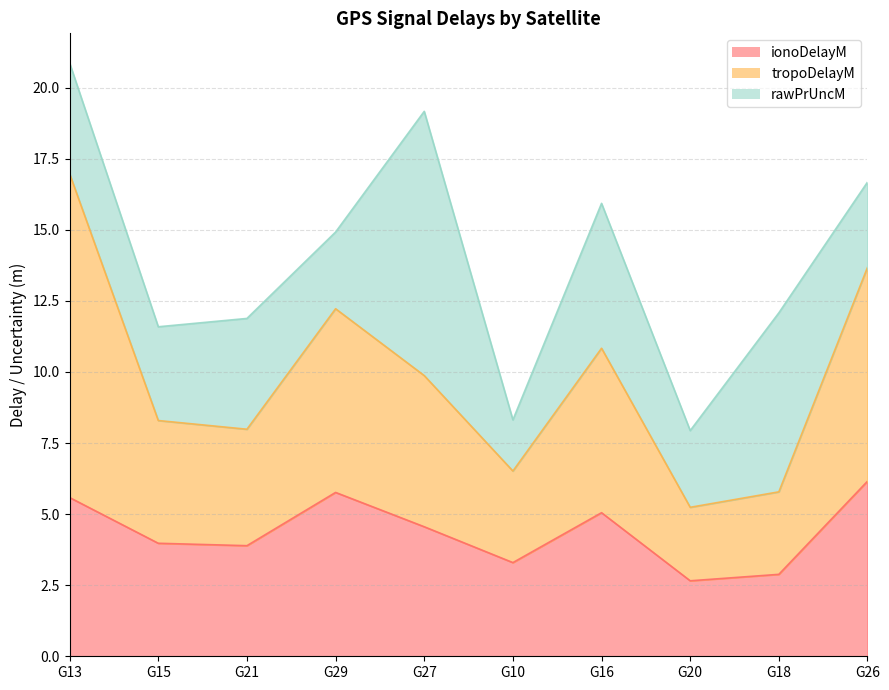

Where is the first local minimum for tropoDelayM?

G21